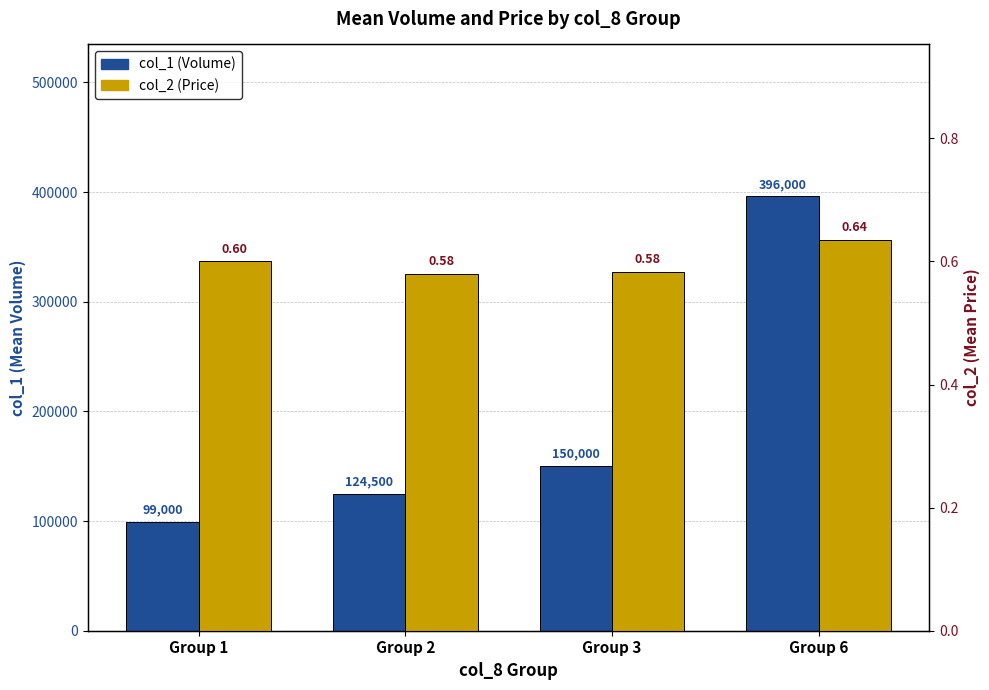

Rank the series by their average value, from highest to lowest.

col_1 (Volume), col_2 (Price)